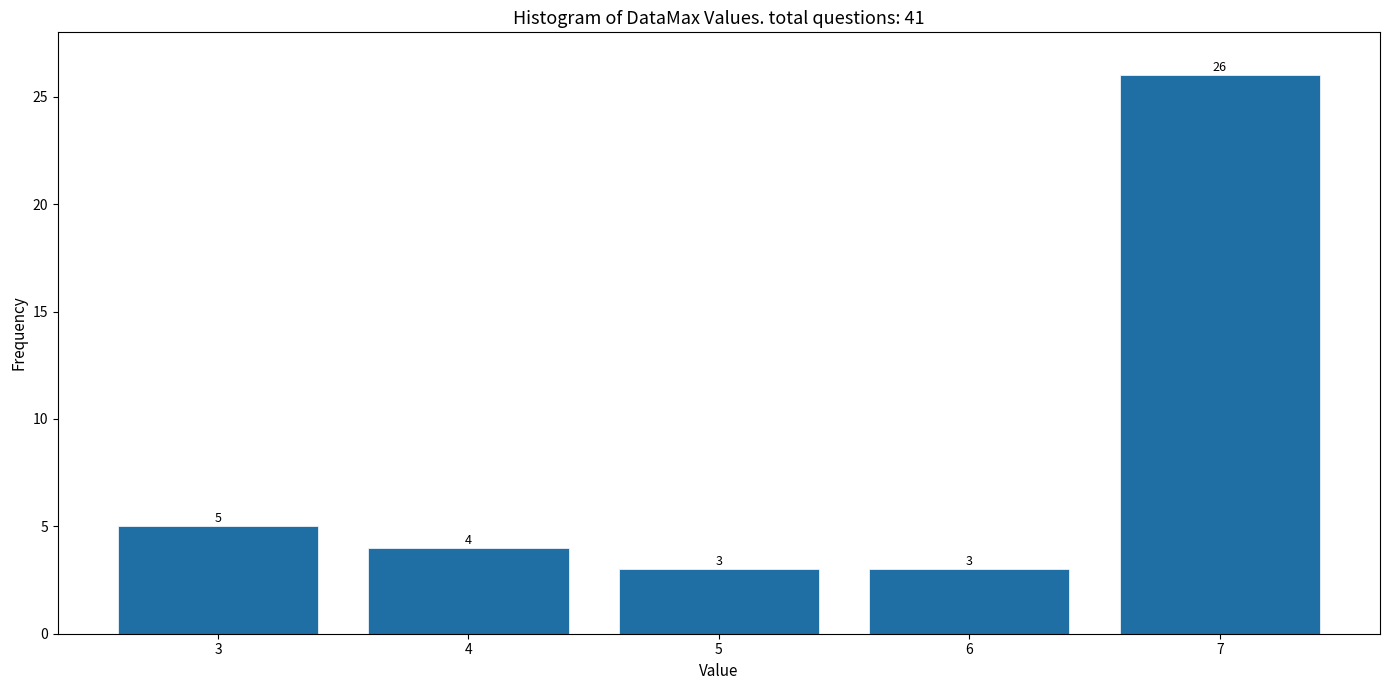

Reading left to right, what are all the values shown in this chart?

3=5	4=4	5=3	6=3	7=26